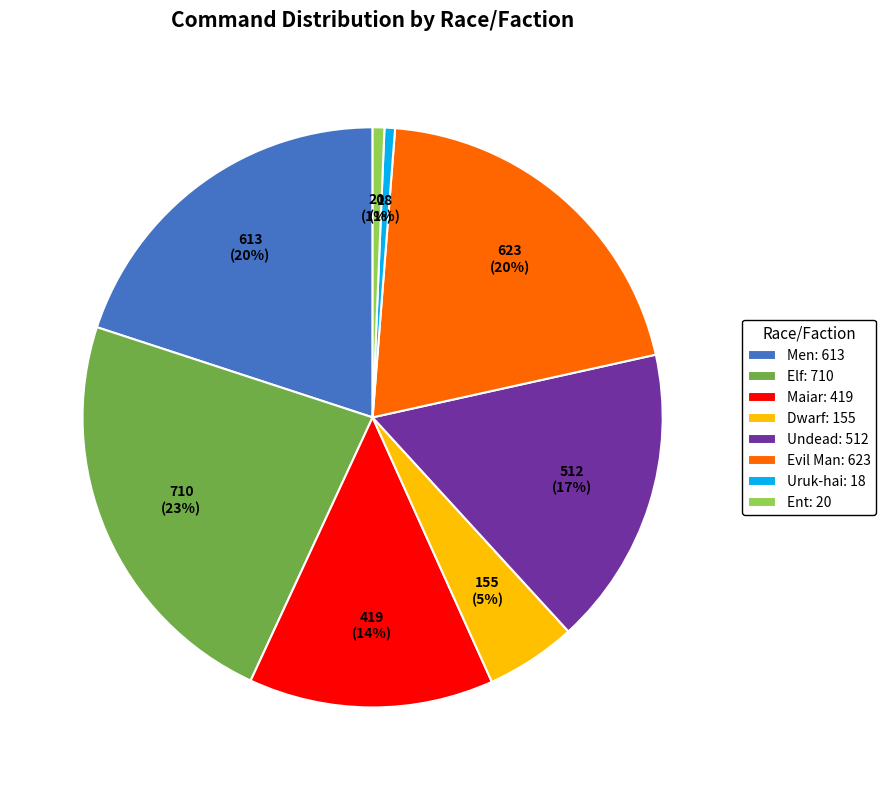

The Men slice represents 11% of the pie. True or false?

False